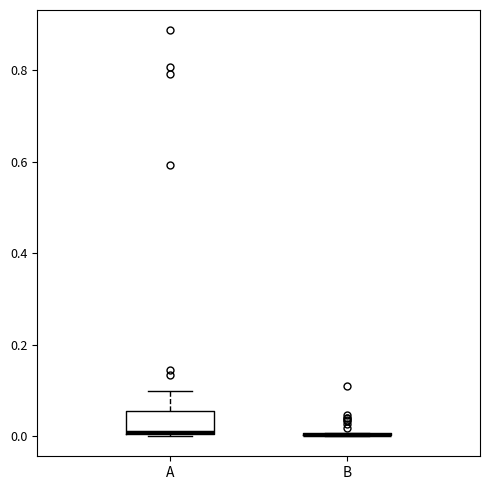

Reading left to right, read every box against the y-axis: the position of its median line, the range the box covers, and the ends of its whiskers. The values are not printed on the chart, so give them approximately, as read against the axis.

A: median 0.00, box 0.00 to 0.06, whiskers 0.00 to 0.10
B: box collapsed to a line at 0.00, whiskers 0.00 to 0.00